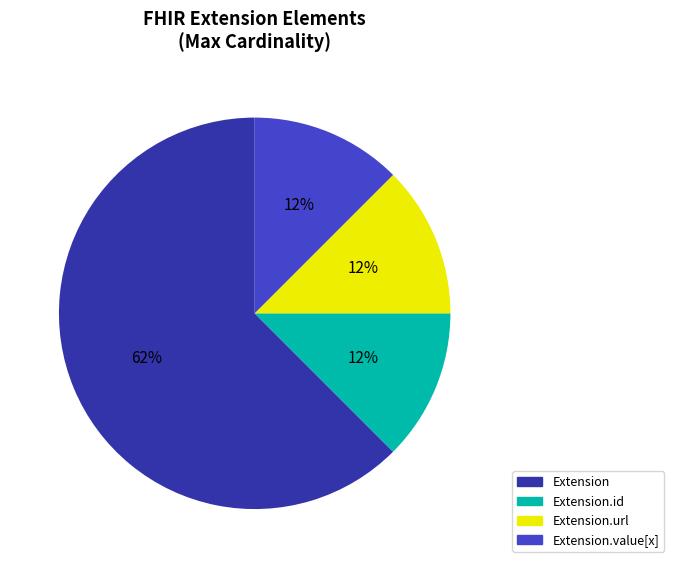

Is there any slice that represents more than half of the pie?

Yes